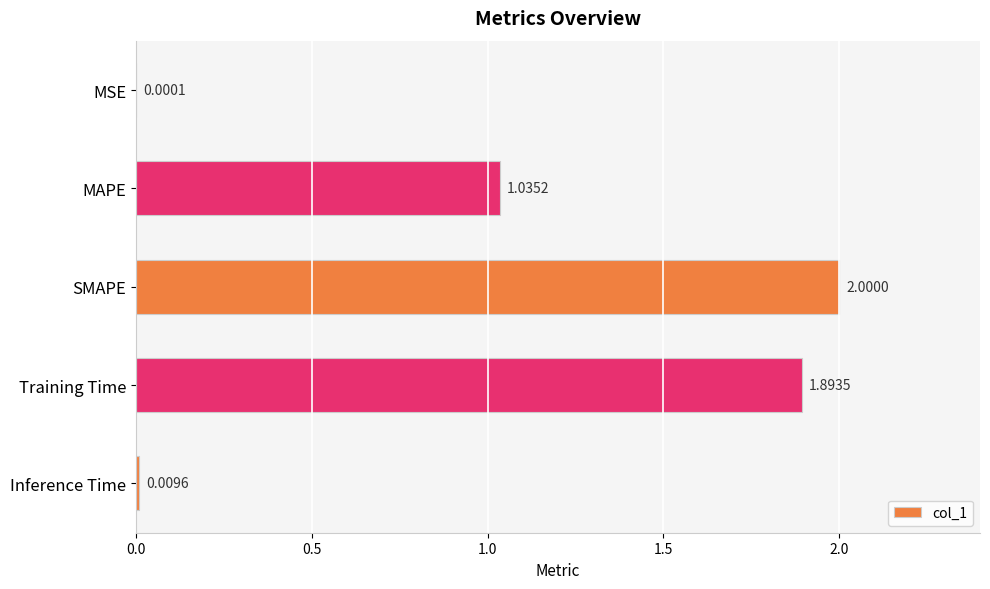

What is the sum of the values at MAPE and SMAPE?

3.0